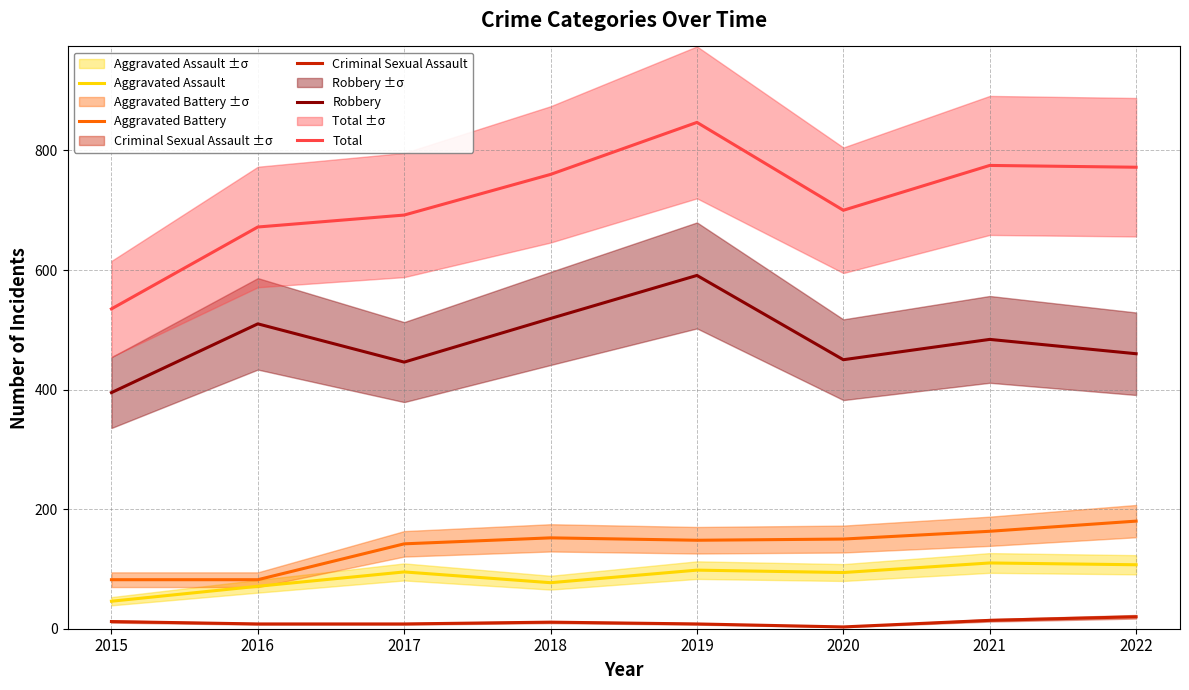

Rank the series by their maximum value, from highest to lowest.

Total, Robbery, Aggravated Battery, Aggravated Assault, Criminal Sexual Assault